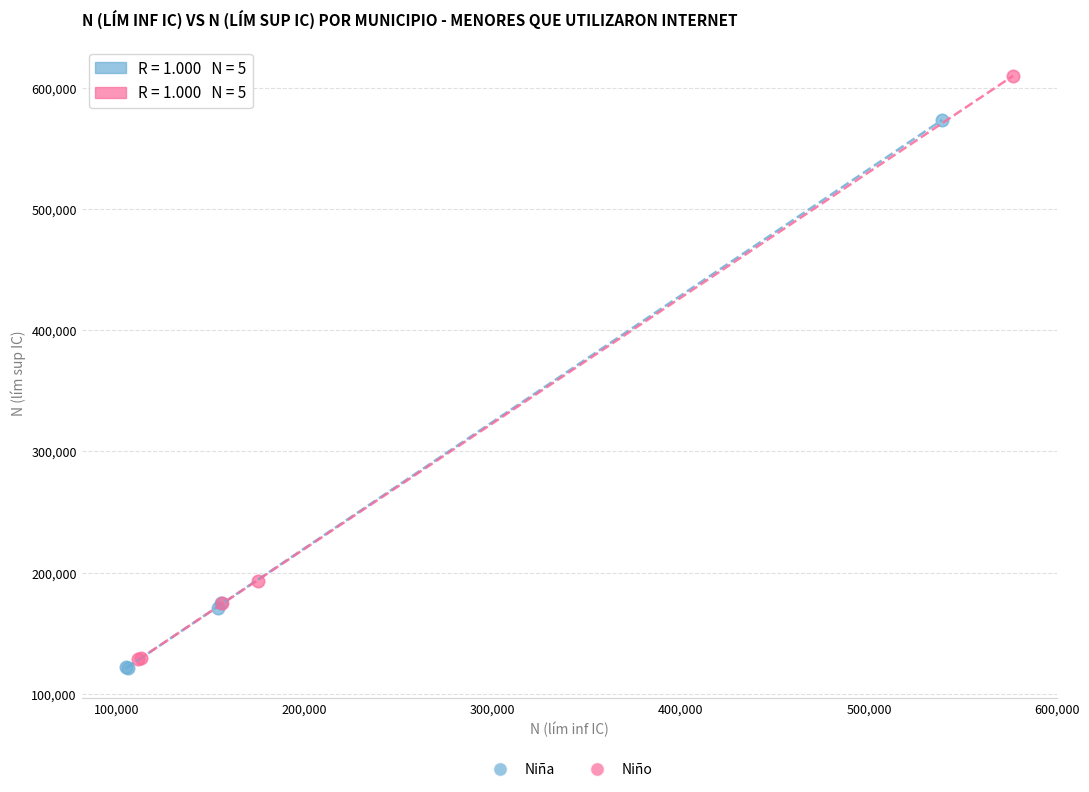

Which series reaches the maximum Y coordinate?

Niño